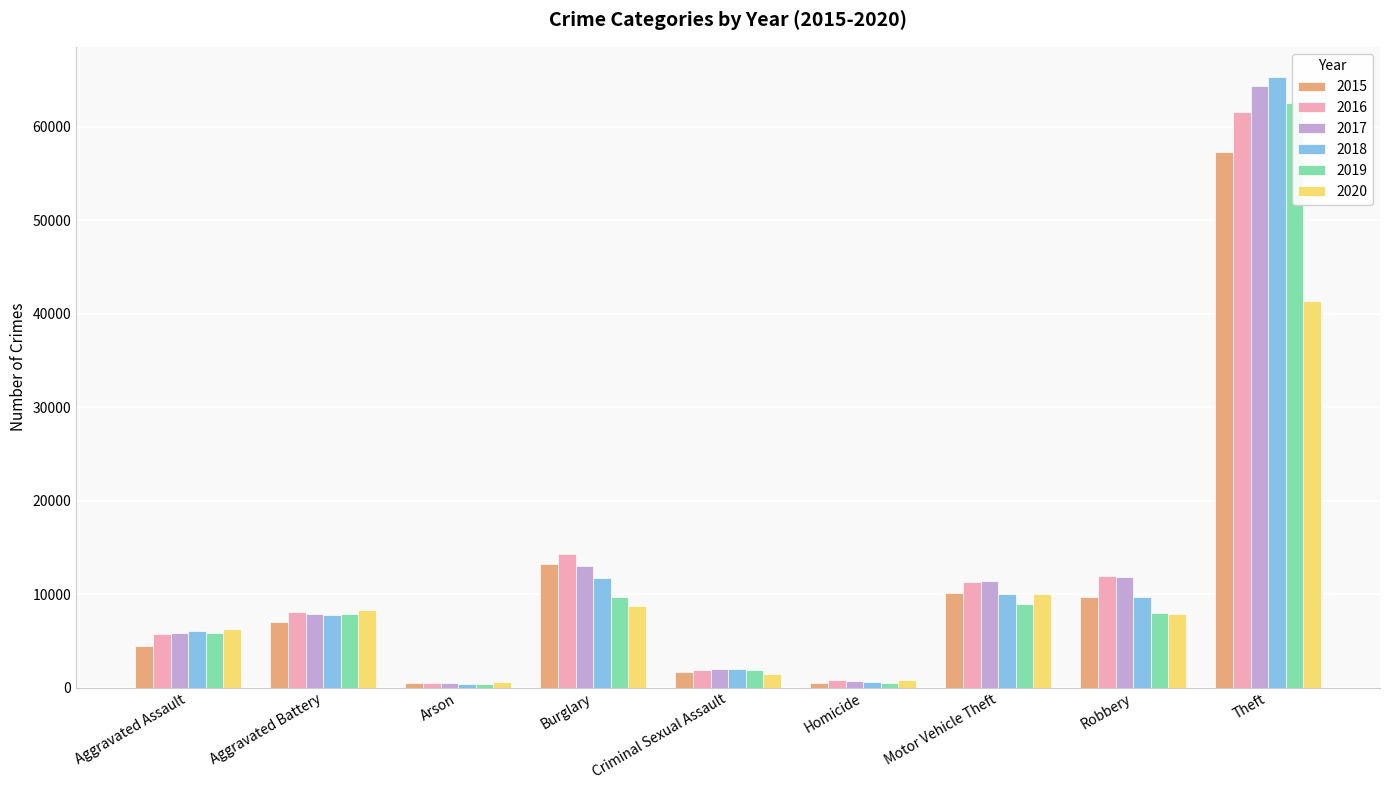

Is it true that 2017 equals 557 at Criminal Sexual Assault?

False